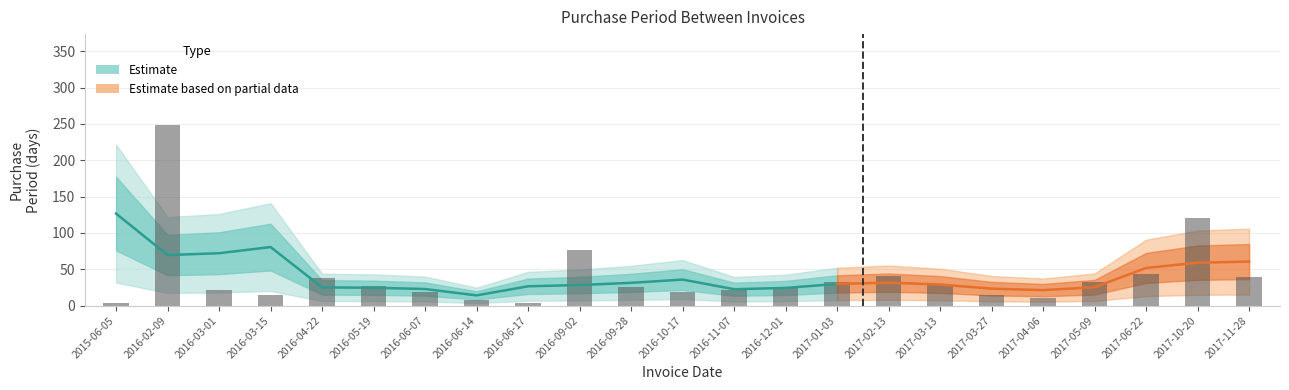

Are the bars grouped side by side (vs. stacked)?

No